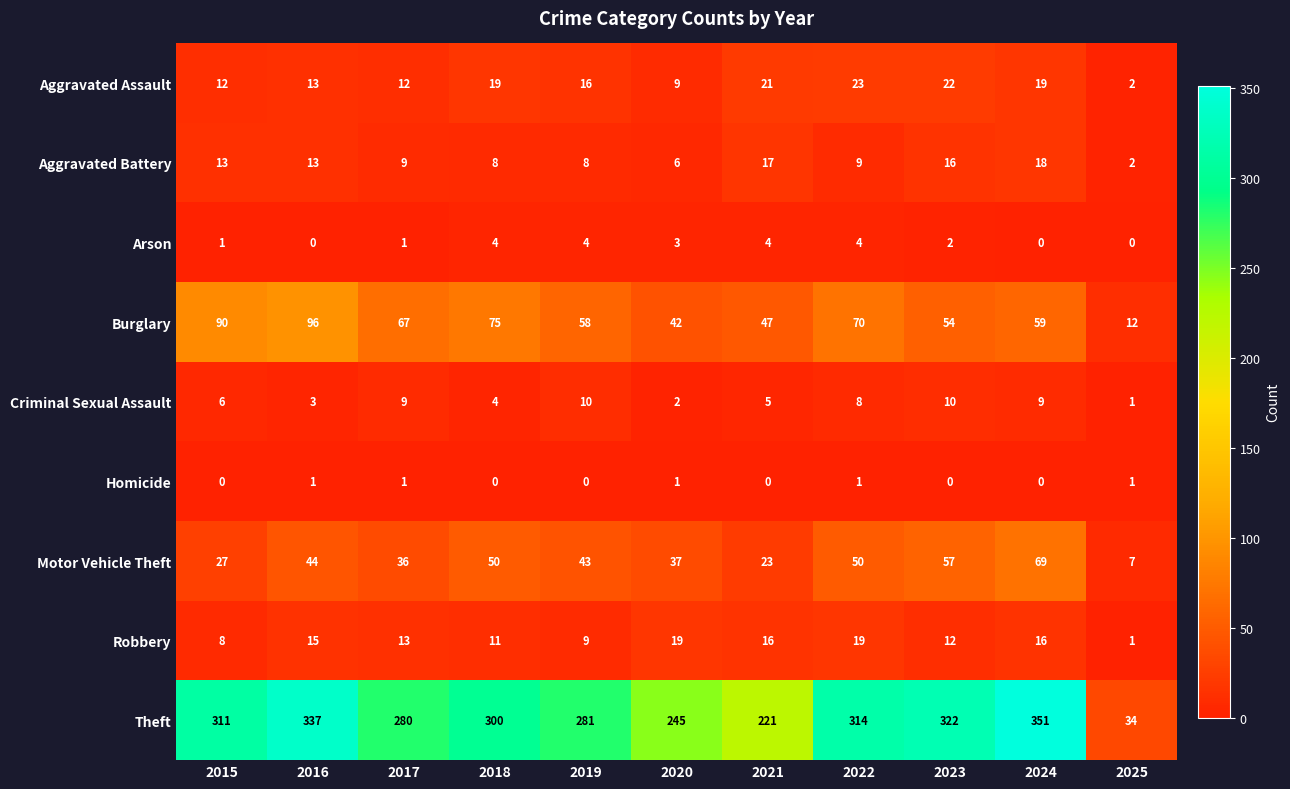

At which category does the chart reach its peak across all series?

2024